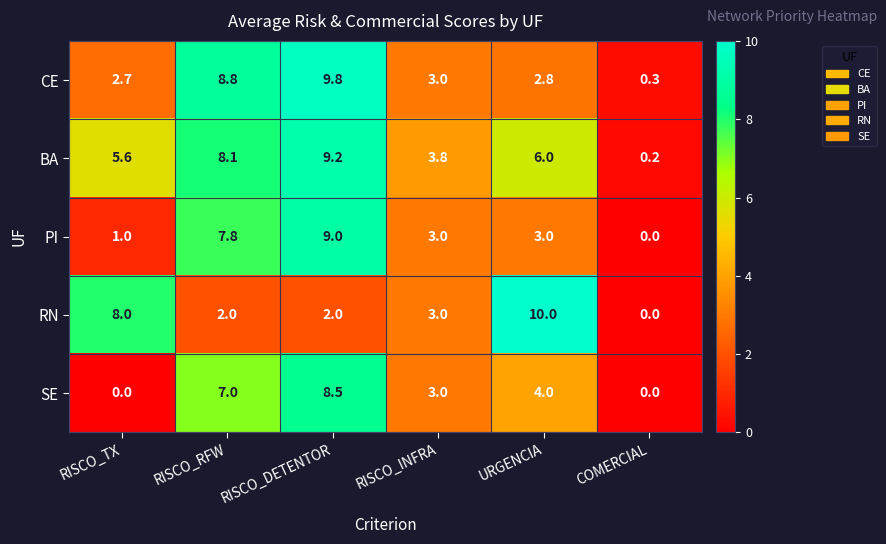

Which category has the highest value in the SE series?

RISCO_DETENTOR